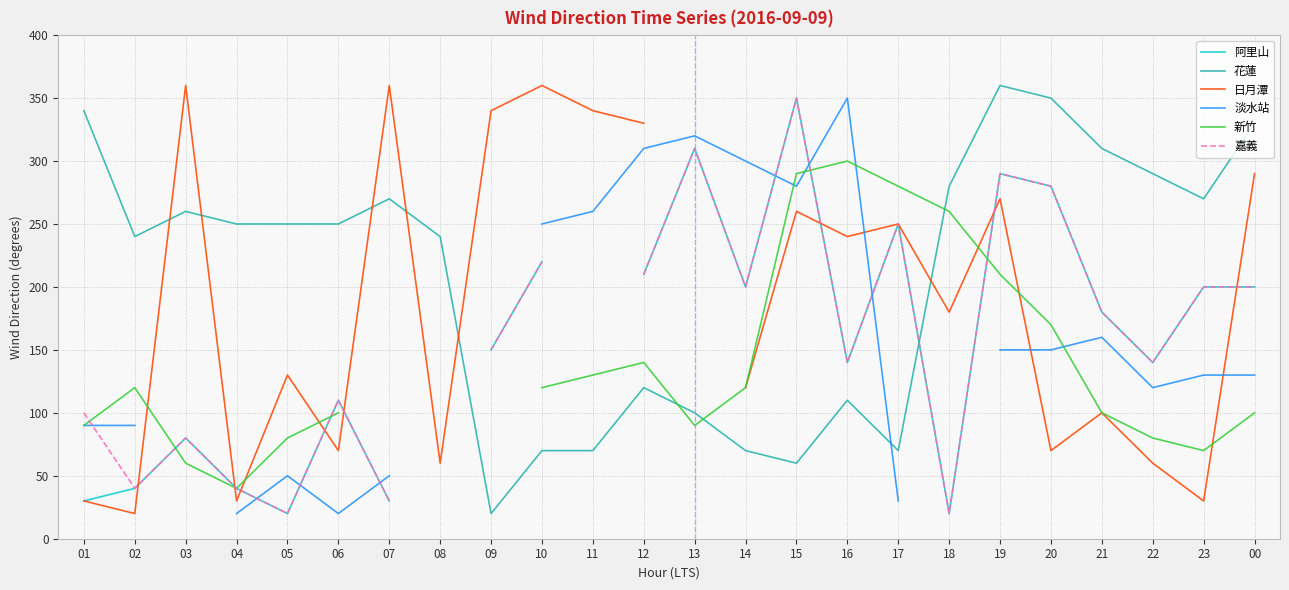

How many interior local valleys does the 阿里山 series have?

5